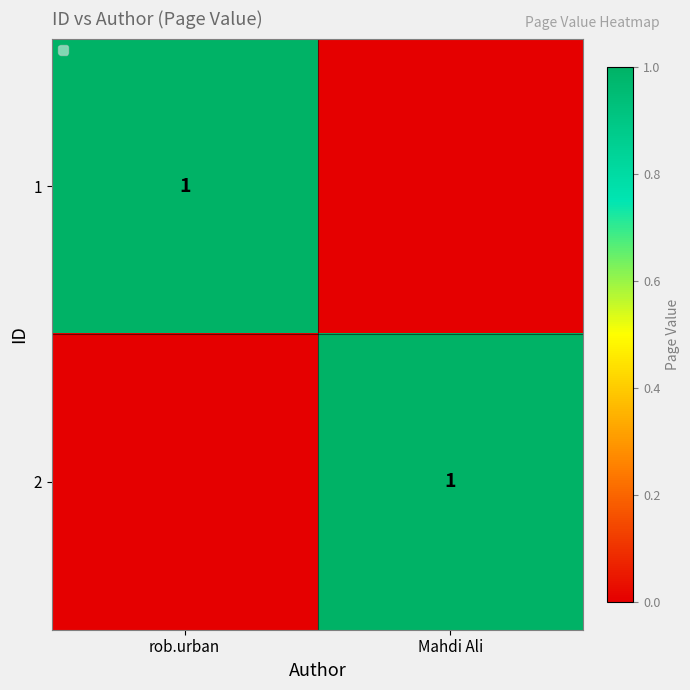

The 1 series shows 1 at rob.urban. True or false?

True